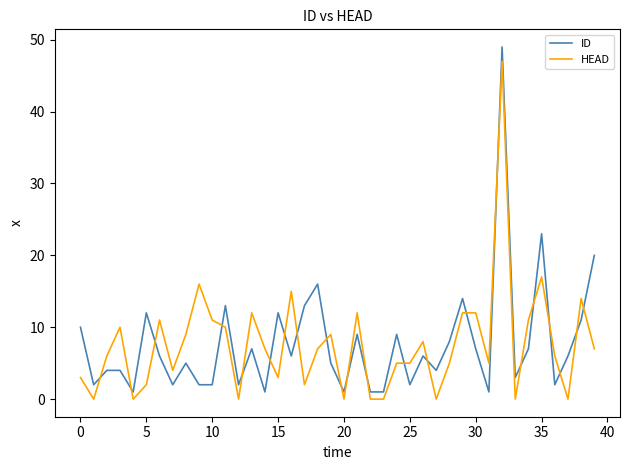

What is the greatest value displayed?

49